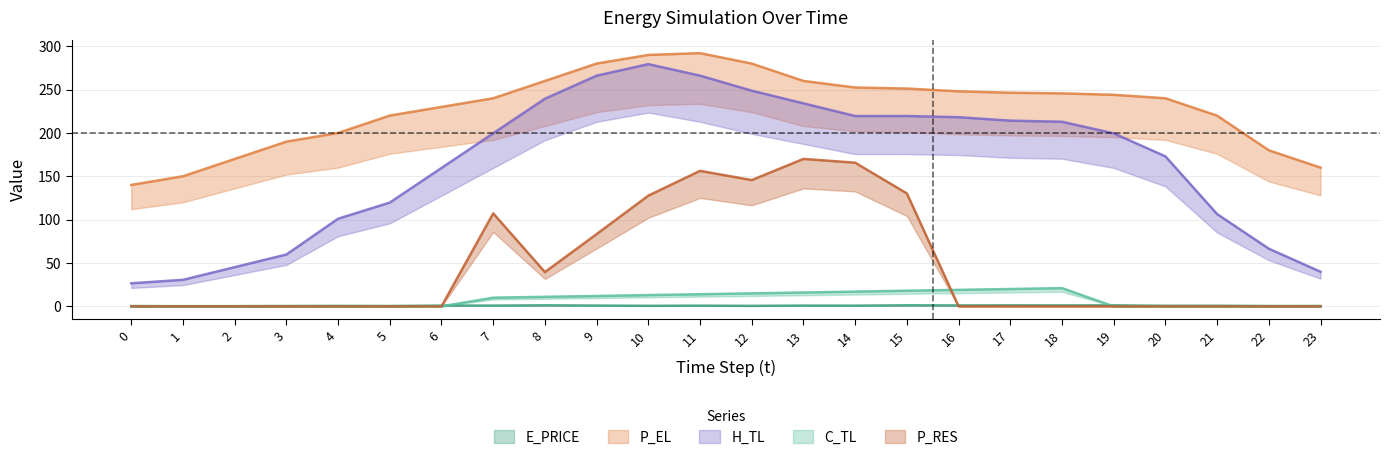

In E_PRICE, how many points are lower than both neighbors (excluding endpoints)?

10